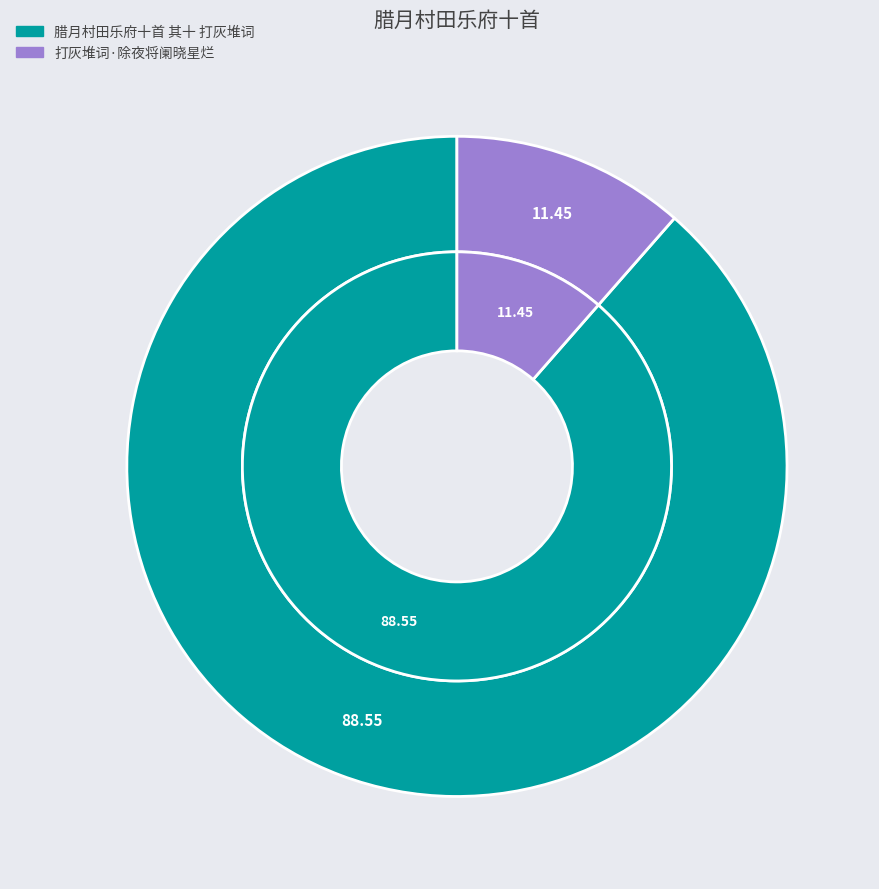

Which category has the smallest portion of the pie?

打灰堆词·除夜将阑晓星烂